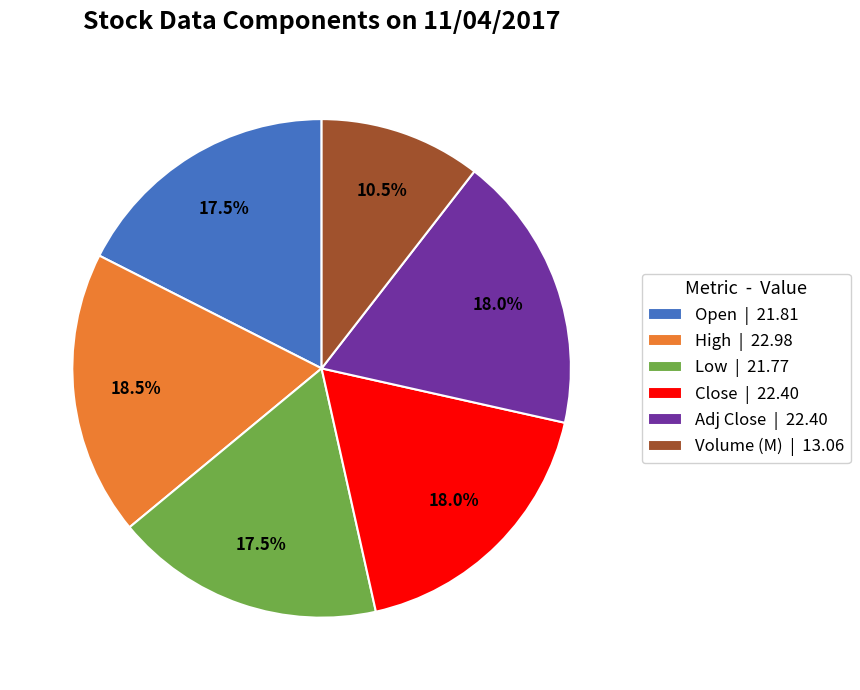

How many slices are in this pie chart?

6